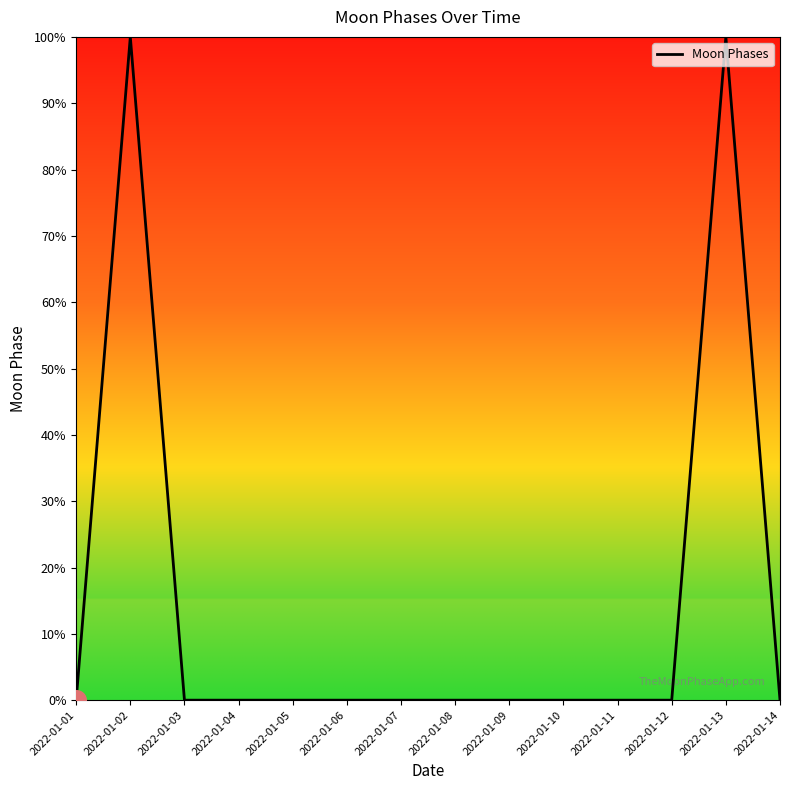

What is the change in value from 2022-01-06 to 2022-01-13?

+100